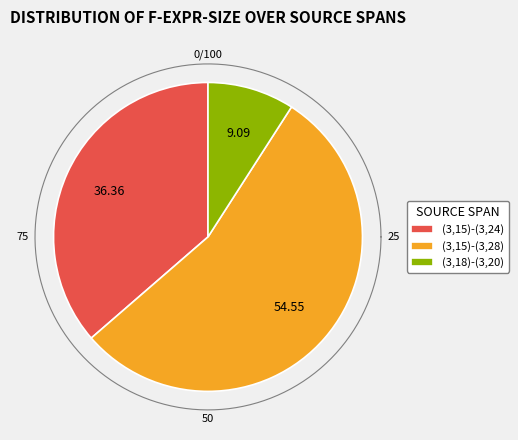

How many segments does this pie chart have?

3